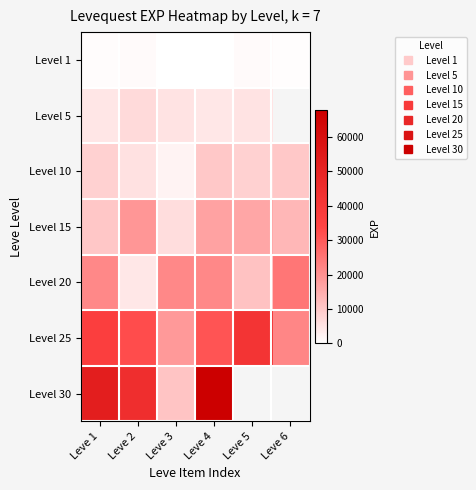

Where is Level 20 nearest to the value 14575?

Leve 5